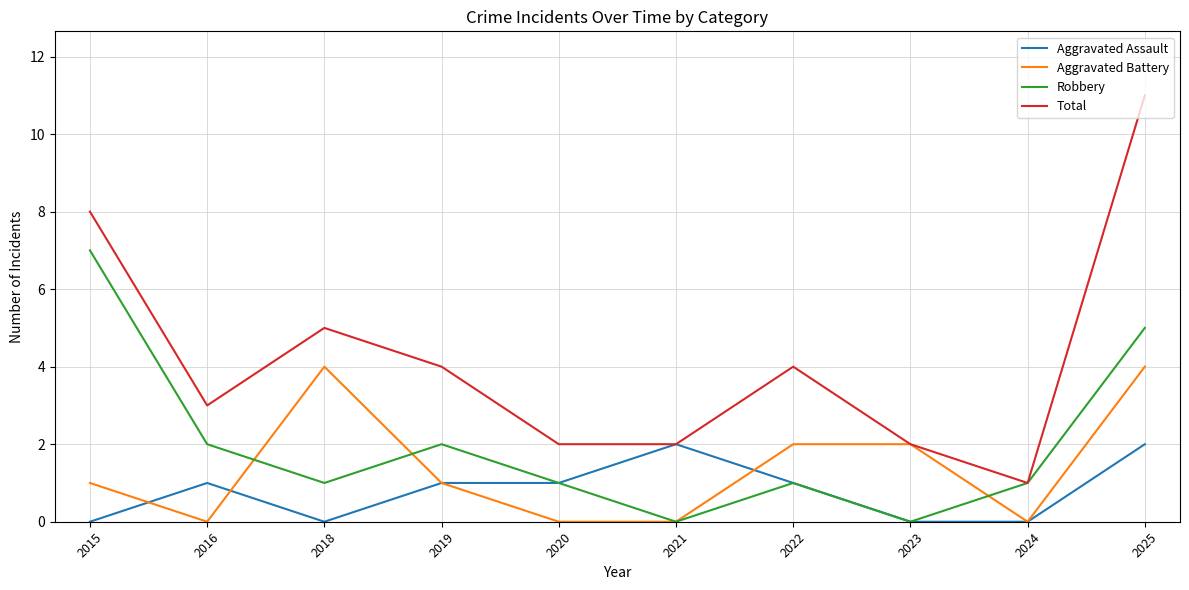

Reading left to right, what are all the values shown in this chart?

Aggravated Assault: 0	1	0	1	1	2	1	0	0	2
Aggravated Battery: 1	0	4	1	0	0	2	2	0	4
Robbery: 7	2	1	2	1	0	1	0	1	5
Total: 8	3	5	4	2	2	4	2	1	11